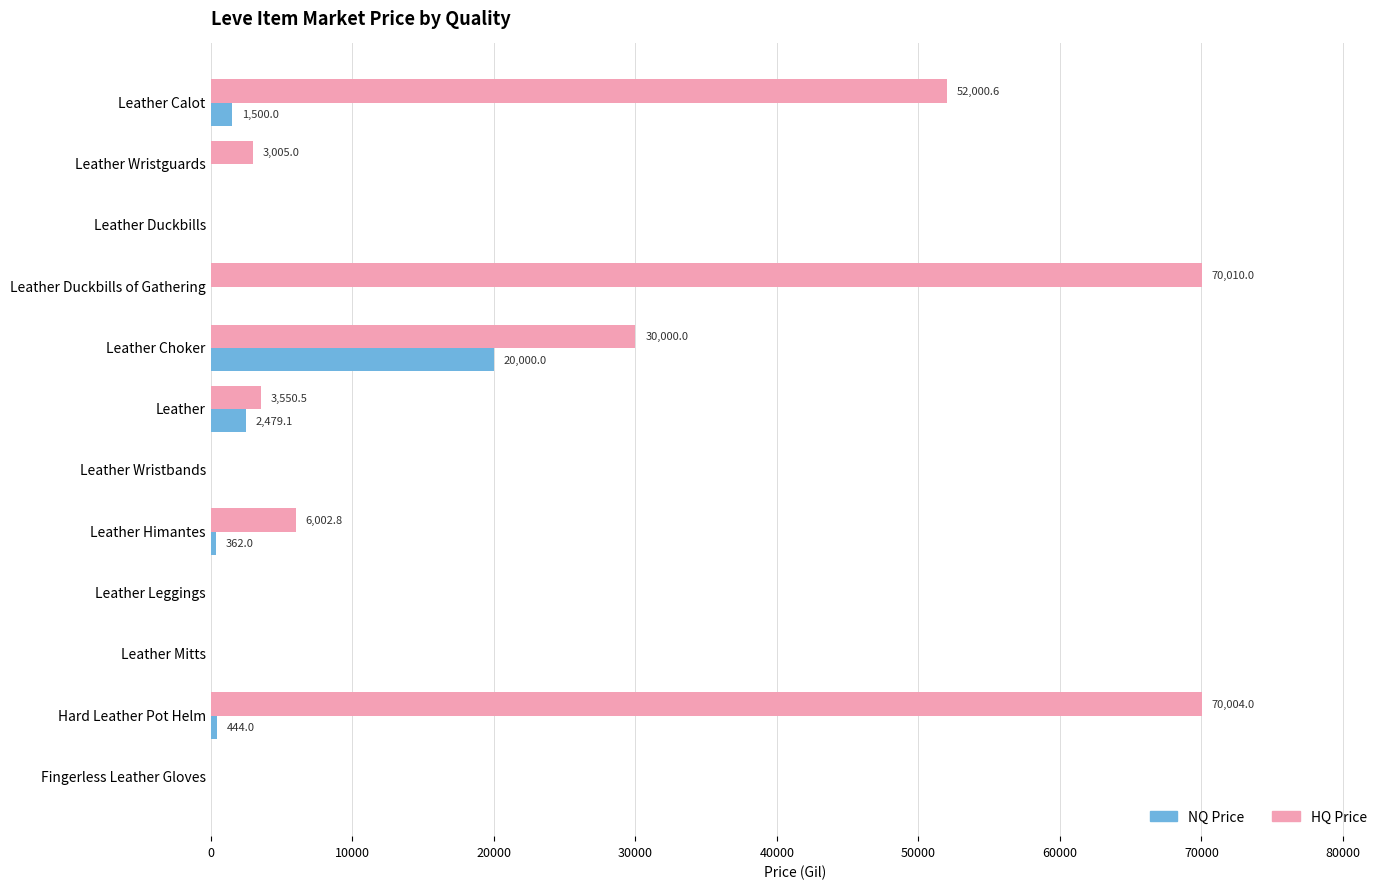

Which category has the highest value in the NQ Price series?

Leather Choker